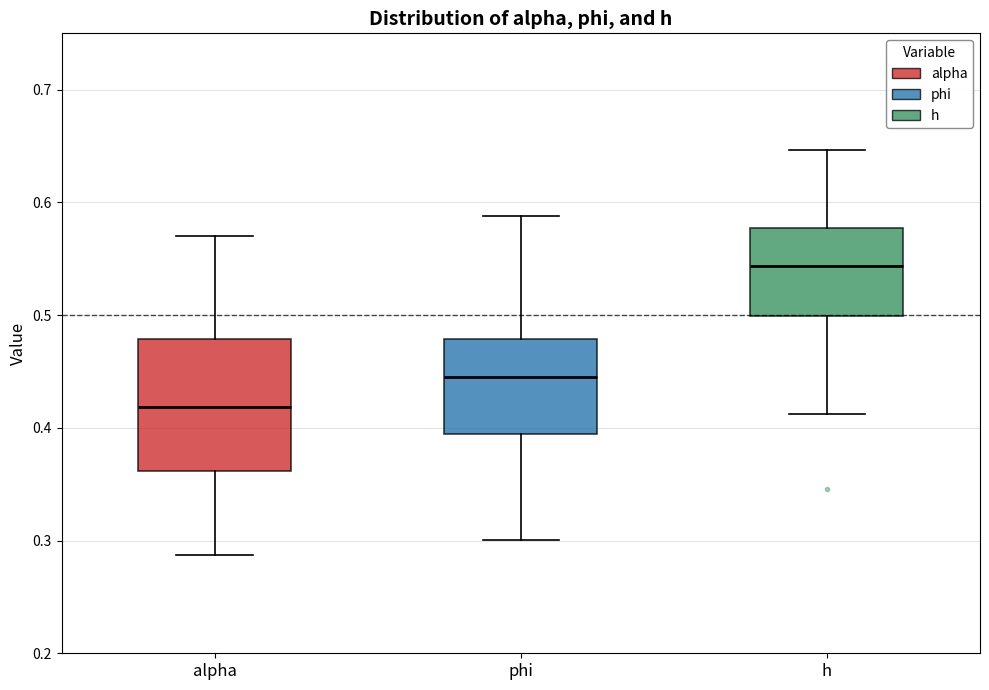

Which box is the tallest, from its lower edge to its upper edge?

alpha